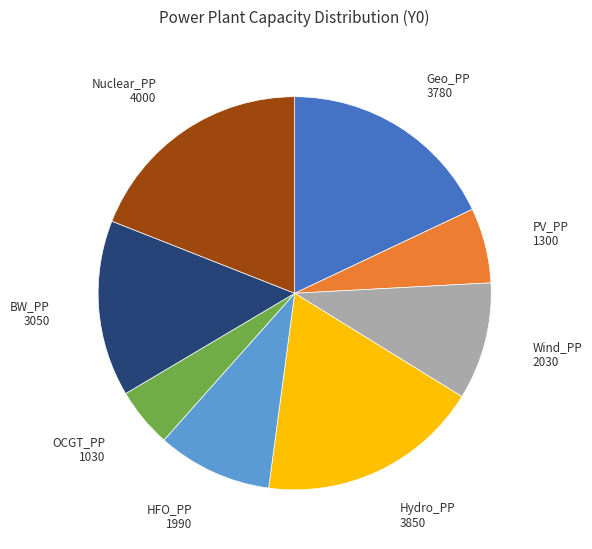

Does Wind_PP account for over 50% of the chart?

No